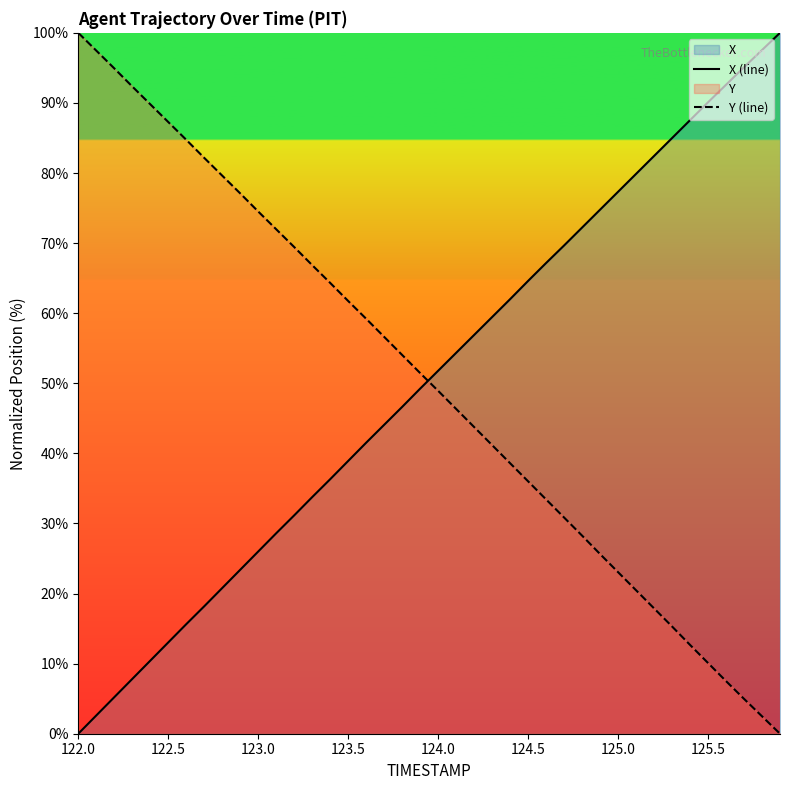

True or false: Y (line) and X (line) cross at least once.

True